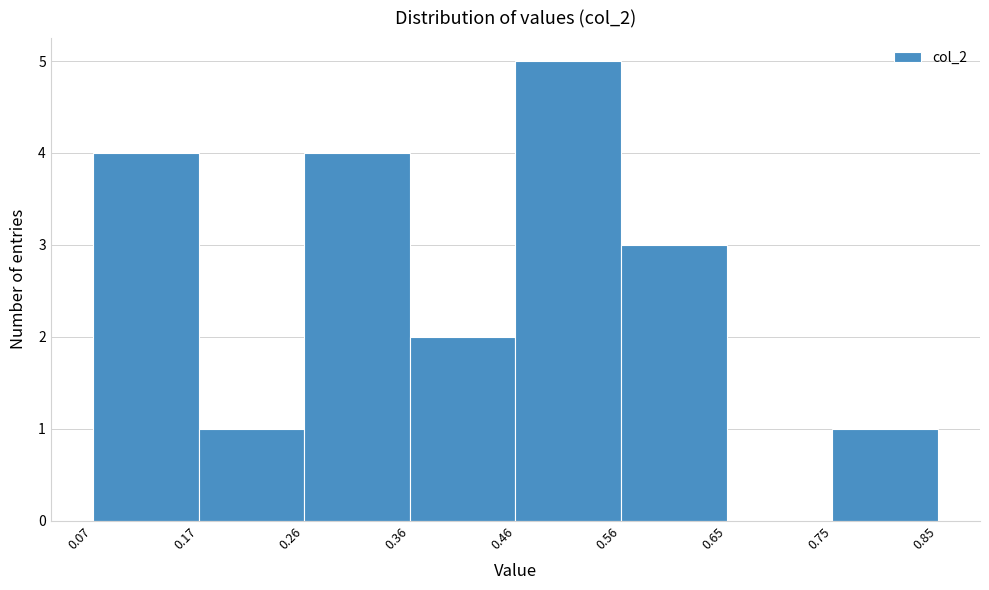

Reading left to right, transcribe this chart: for each bar, give the range it covers on the x-axis and its height. The values are not printed on the chart, so give them approximately, as read against the axis.

0.07 to 0.17: 4
0.17 to 0.26: 1
0.26 to 0.36: 4
0.36 to 0.46: 2
0.46 to 0.56: 5
0.56 to 0.65: 3
0.65 to 0.75: 0
0.75 to 0.85: 1